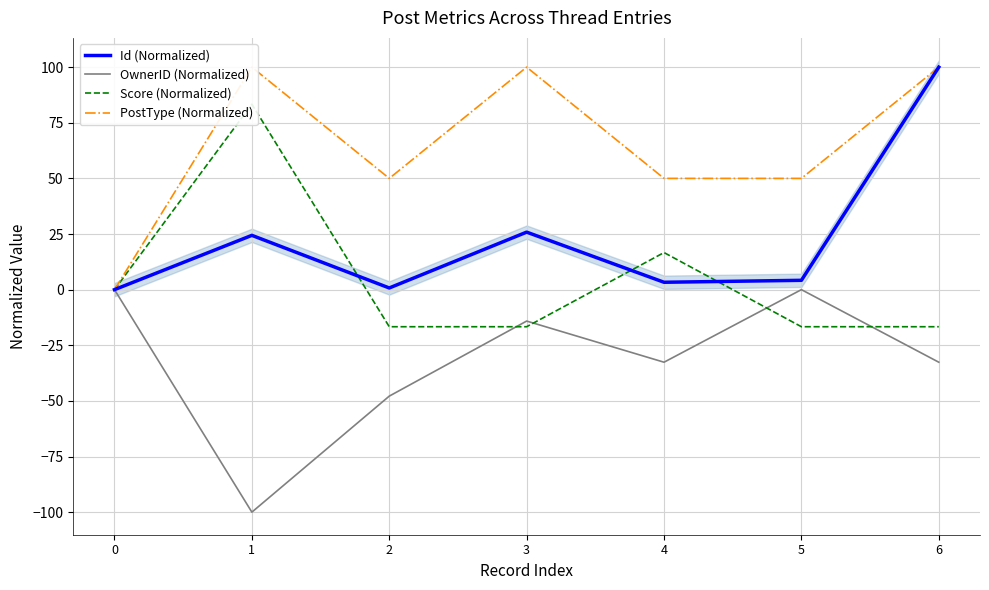

At how many categories does at least one series exceed 83?

3